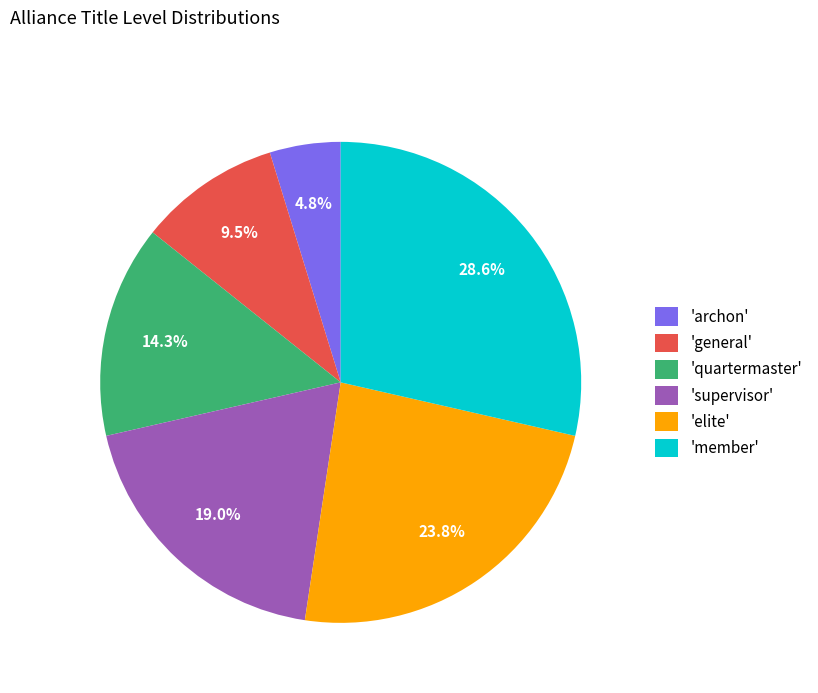

Between 'supervisor' and 'general', which is larger?

'supervisor'